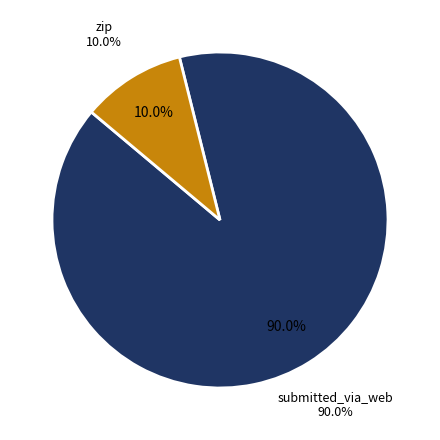

Count the number of slices in the pie.

2